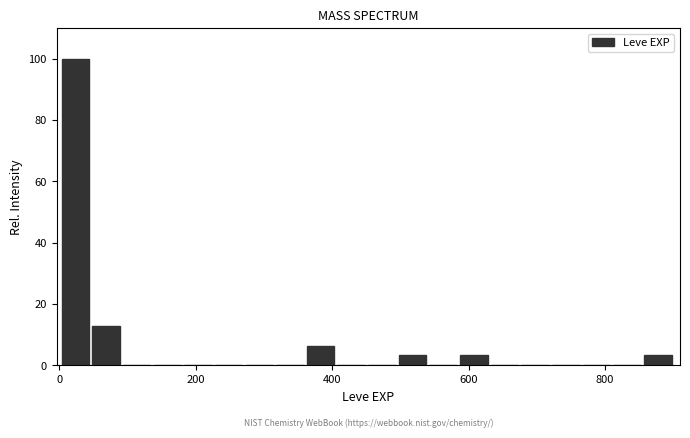

Read against the x-axis, roughly where is the centre of the tallest bar?

20